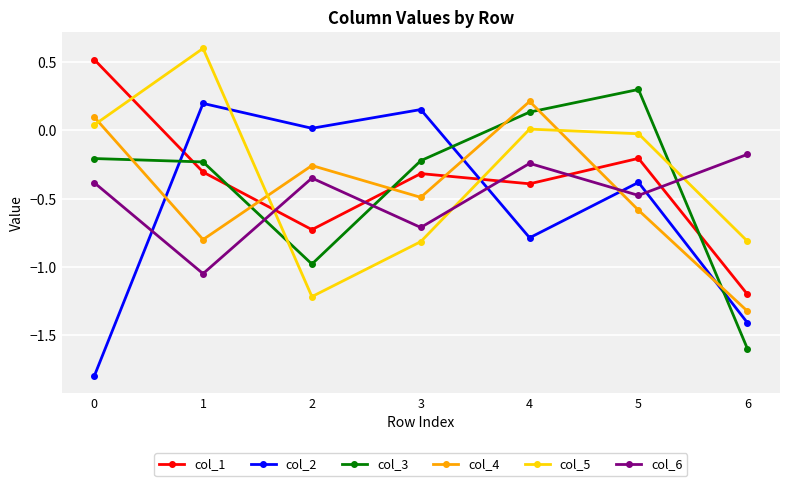

Which series has the largest total across all categories?

col_5